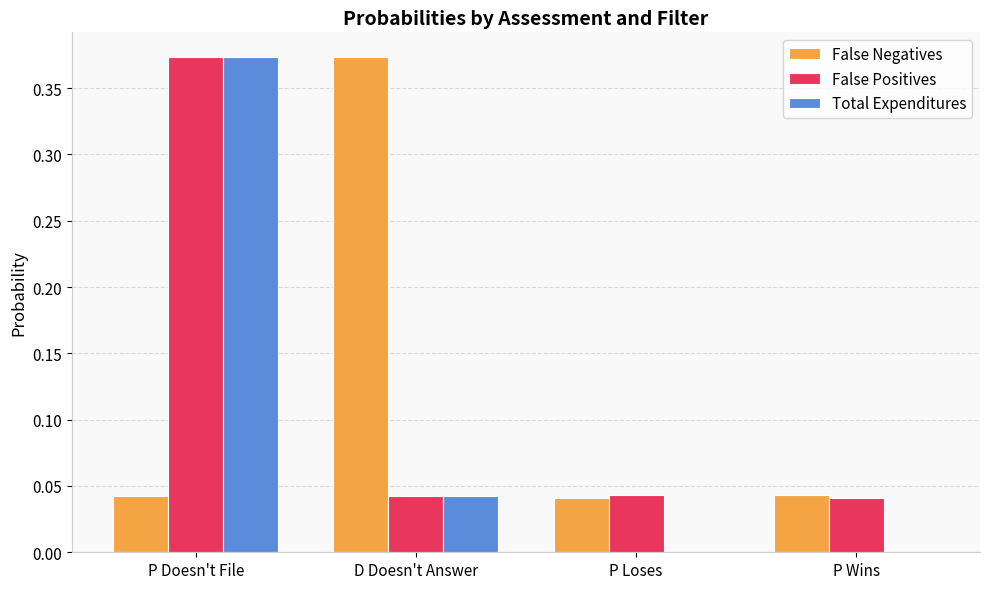

The value of False Positives at P Loses is 0.0. True or false?

True